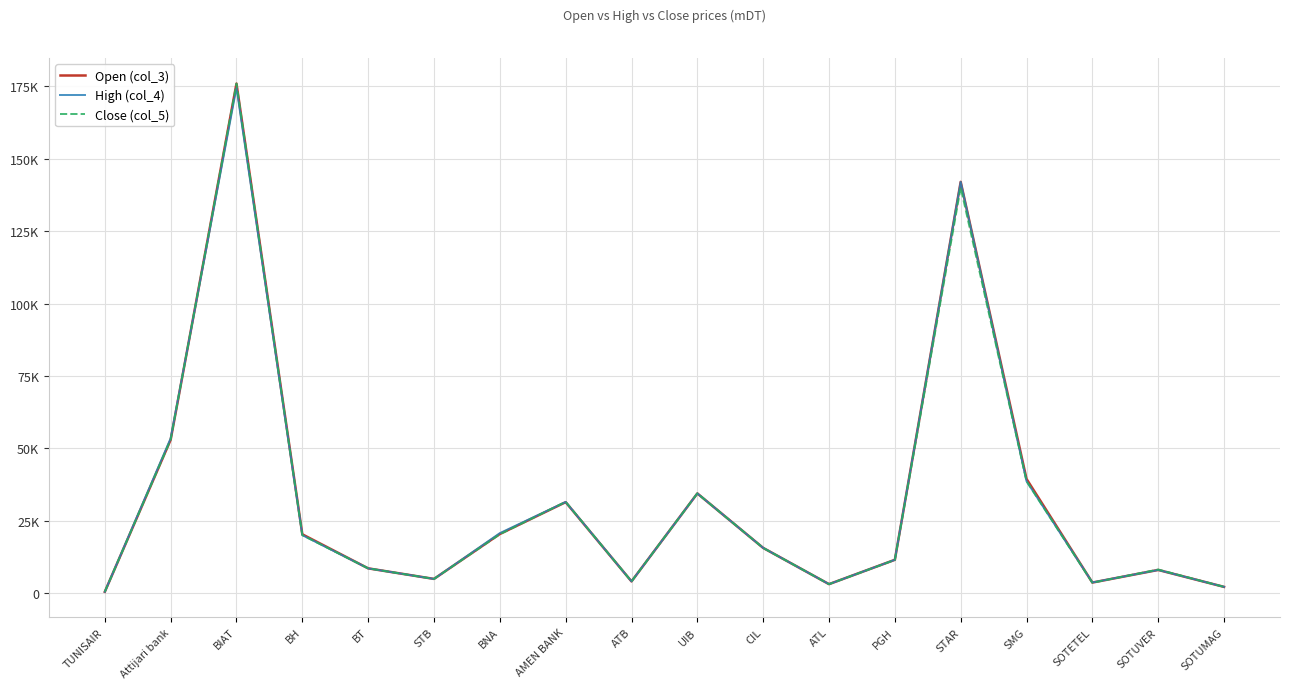

Does the chart display data point markers on the line(s)?

No